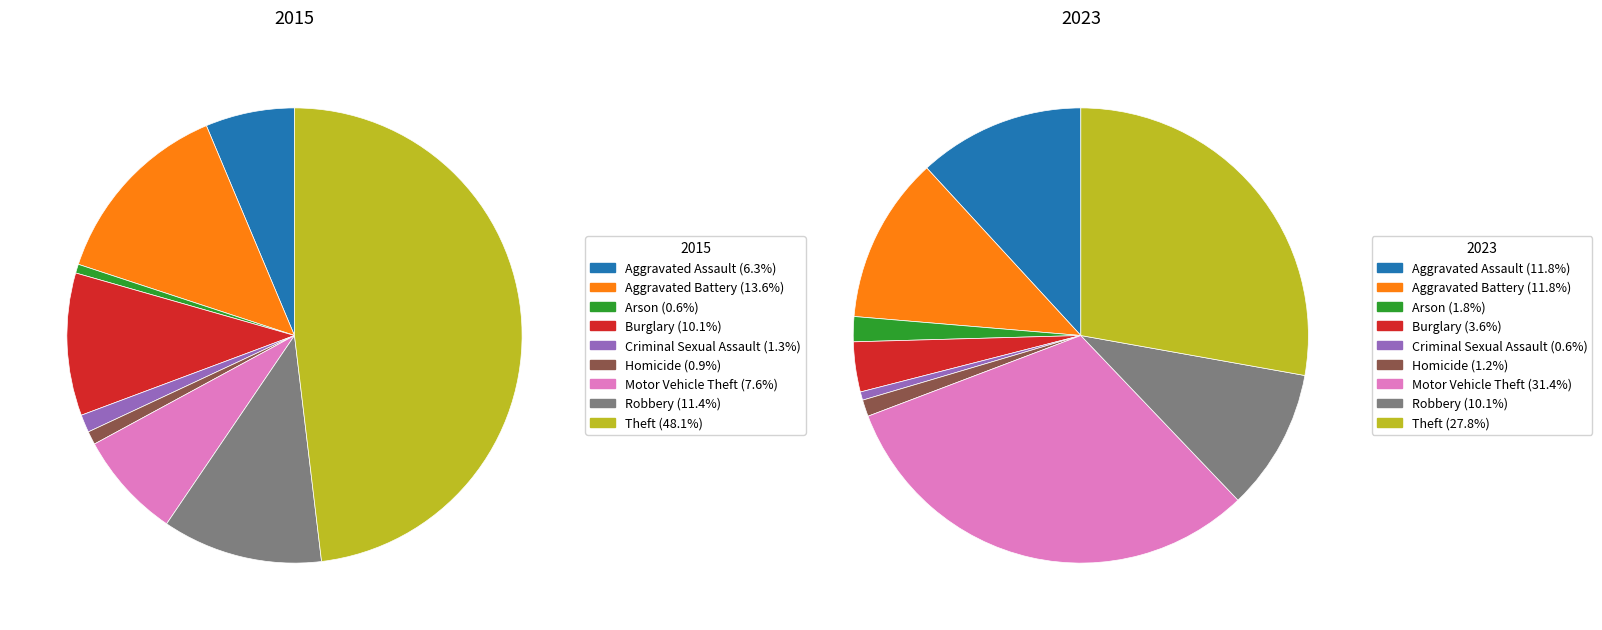

How many slices are in this pie chart?

9